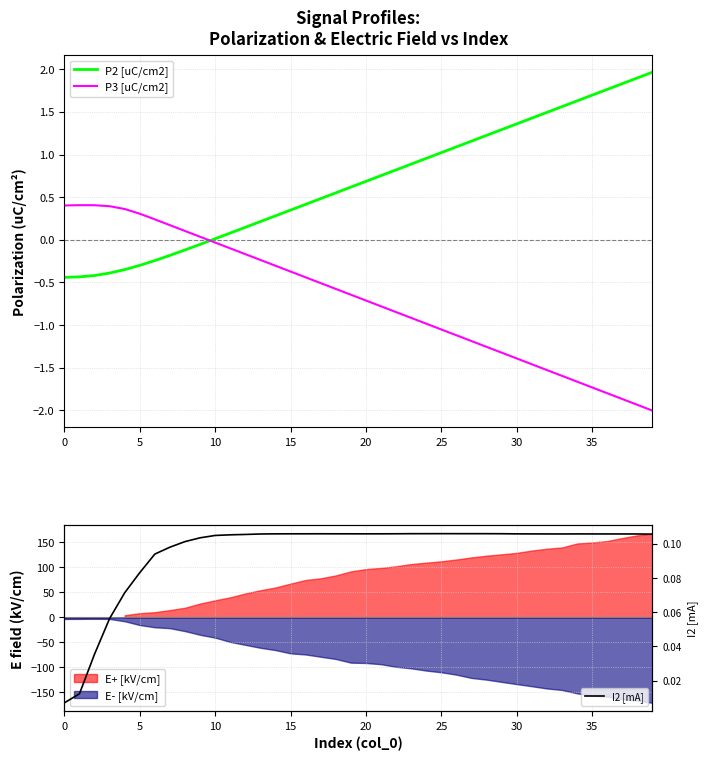

Rank the series at 32 from highest to lowest value.

P2 [uC/cm2], I2 [mA], P3 [uC/cm2]